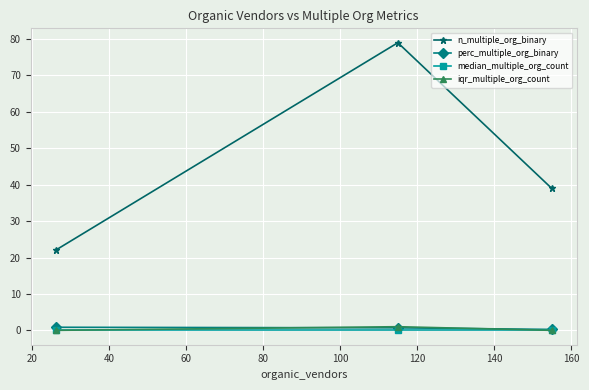

Which series has the largest range (max minus min)?

n_multiple_org_binary